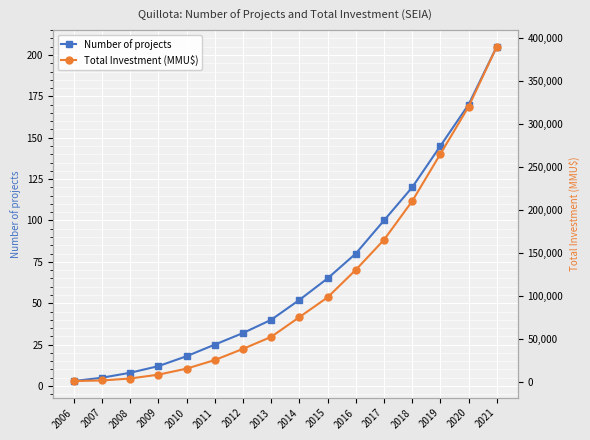

At which category is the sum across all series the highest?

2021